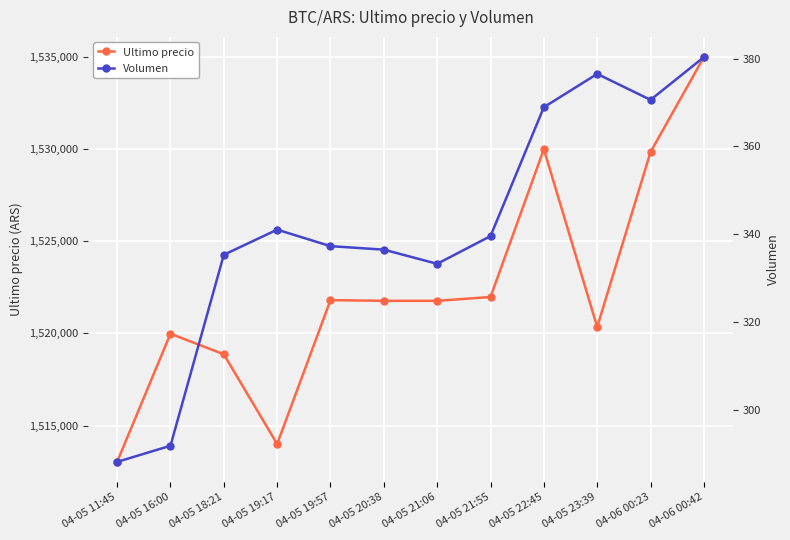

Is it true that Volumen equals 413.7 at 04-05 16:00?

False